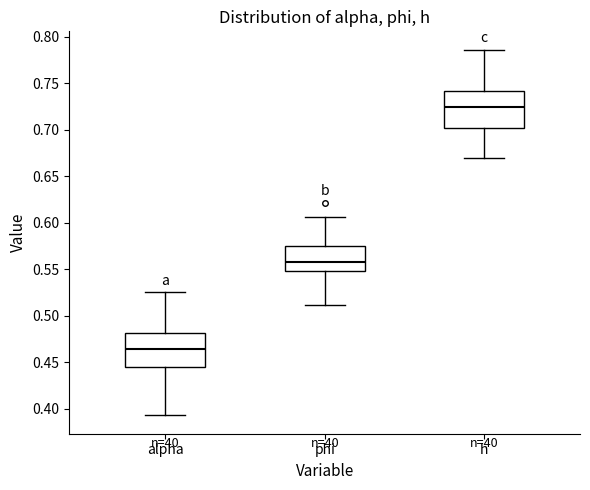

Which box's median line is the lowest?

alpha